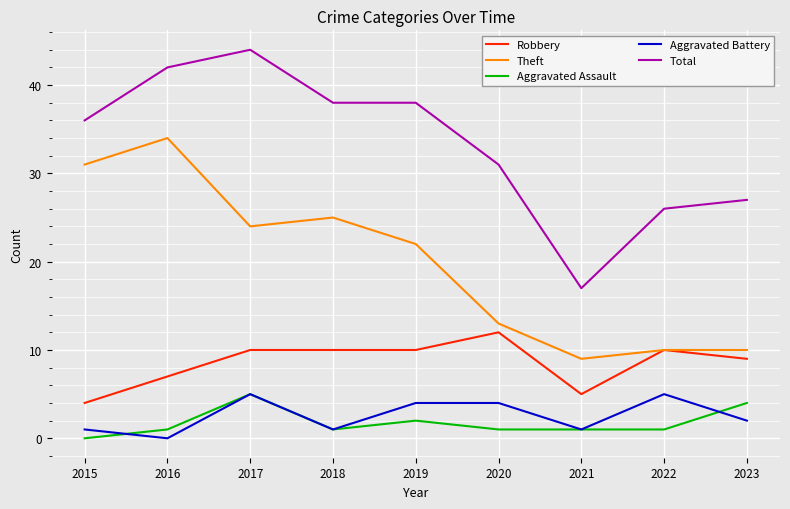

What are all the series names shown in the legend?

Robbery, Theft, Aggravated Assault, Aggravated Battery, Total